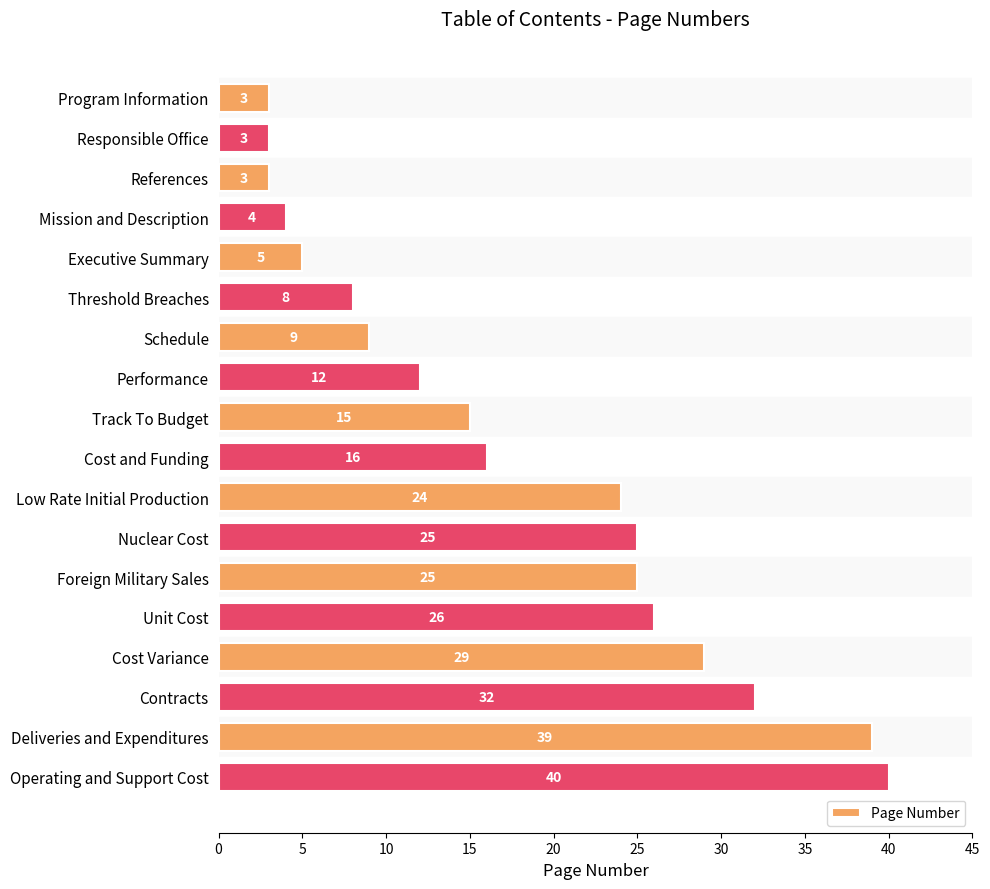

Which has a higher value, Performance or Operating and Support Cost?

Operating and Support Cost